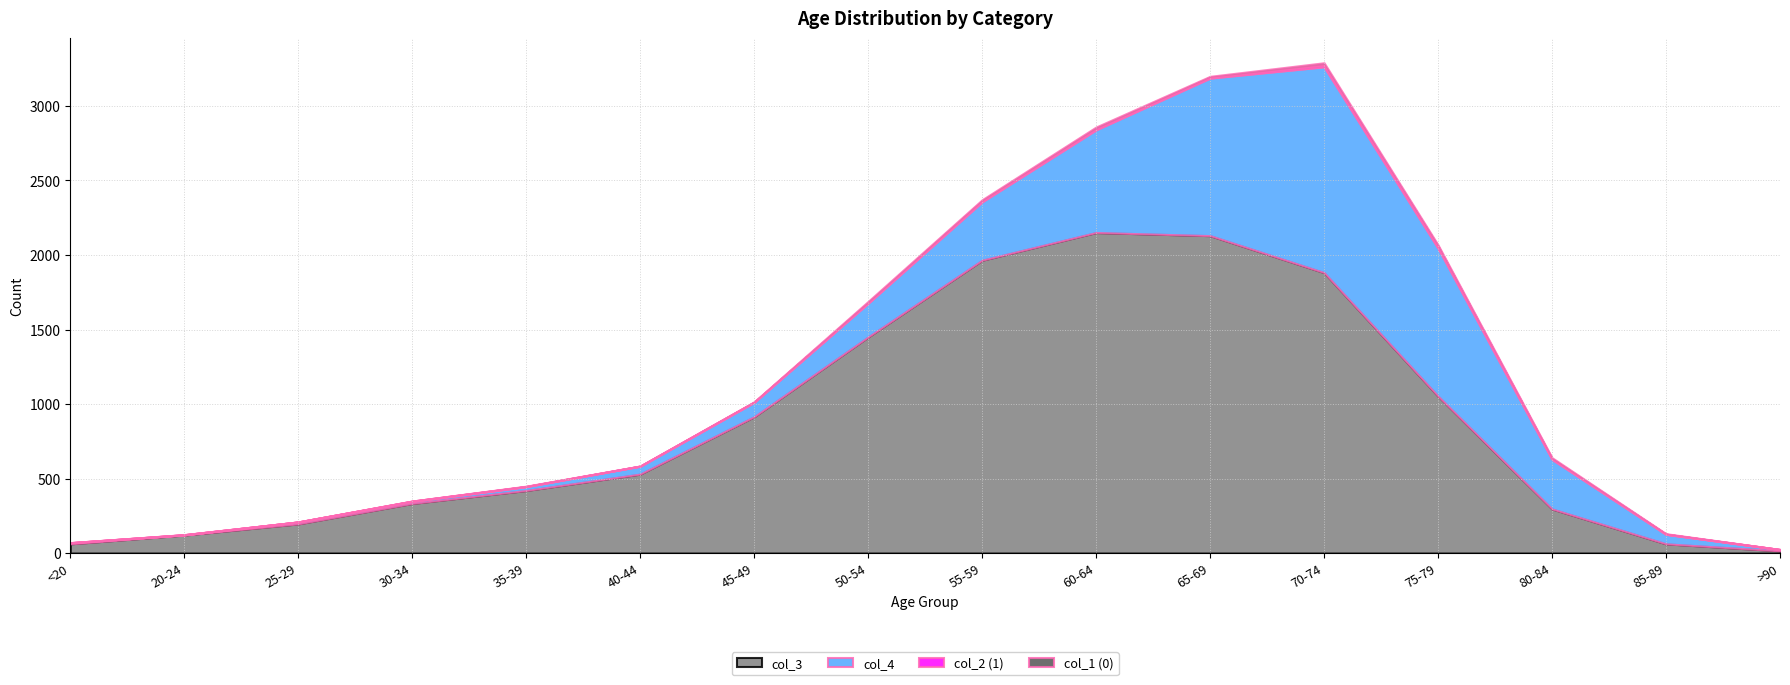

True or false: col_1 (0) and col_2 (1) intersect in this chart.

True